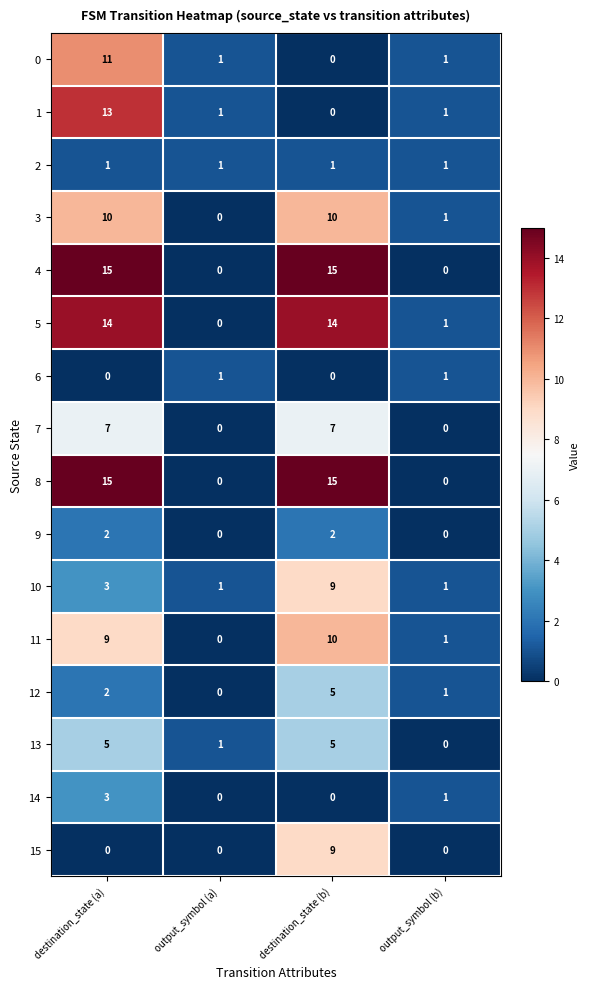

Is it true that 14 equals 4 at destination_state (a)?

False